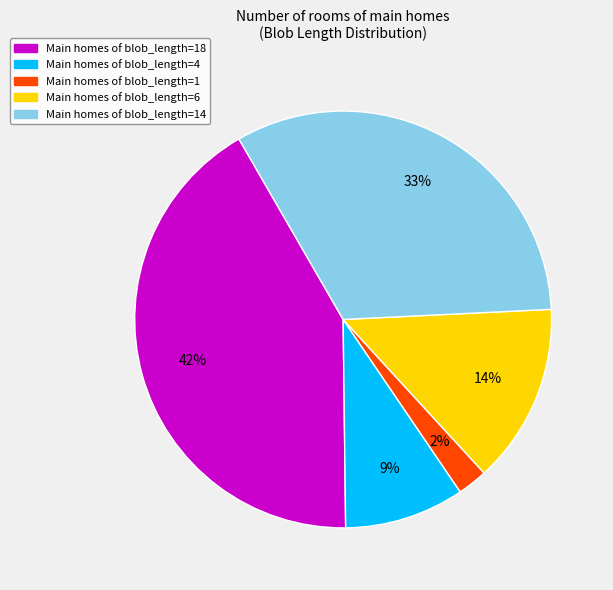

Is there any slice that represents more than half of the pie?

No